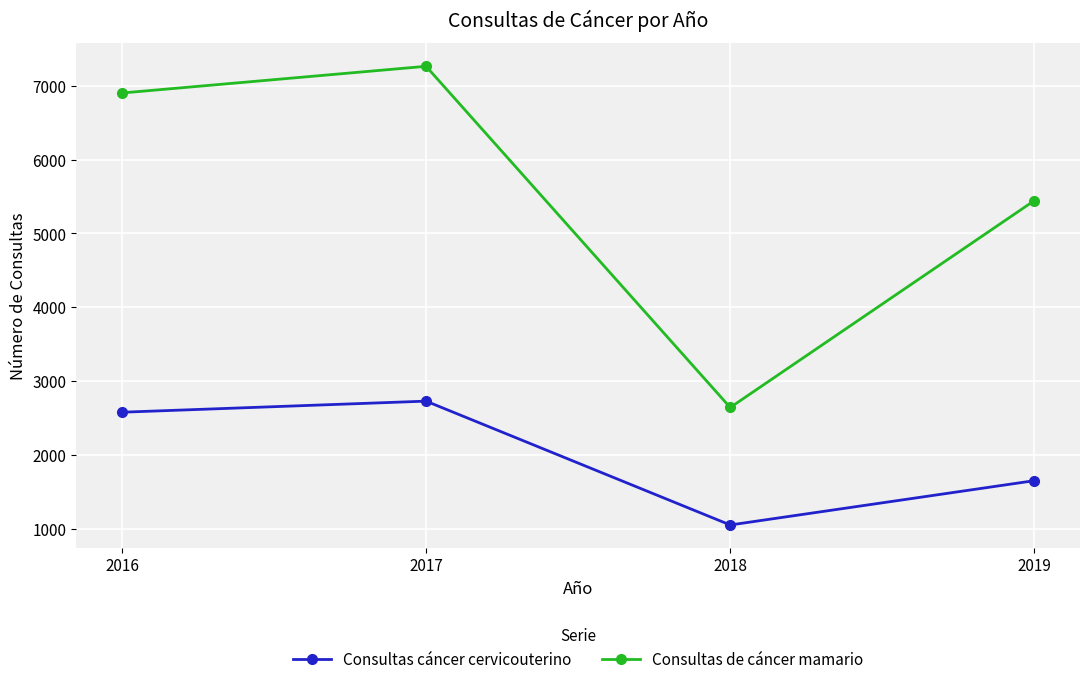

True or false: Consultas cáncer cervicouterino and Consultas de cáncer mamario intersect in this chart.

False